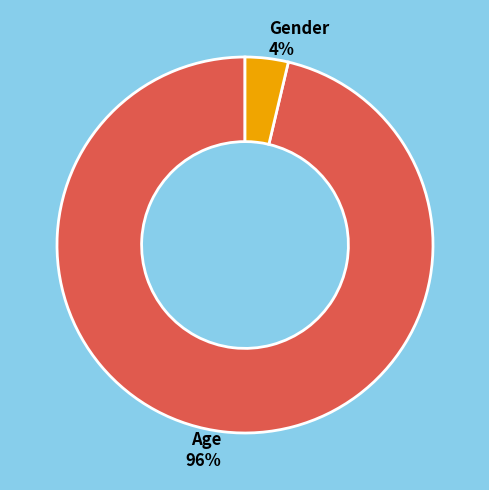

Between Gender and Age, which is larger?

Age